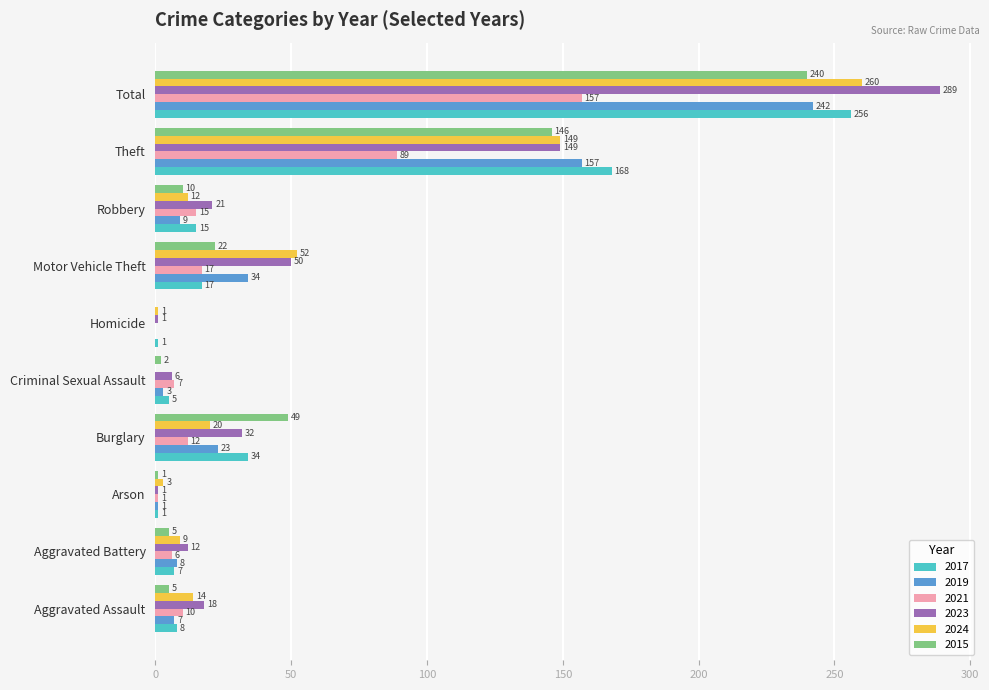

What is the approximate value of 2017 at Aggravated Battery?

7